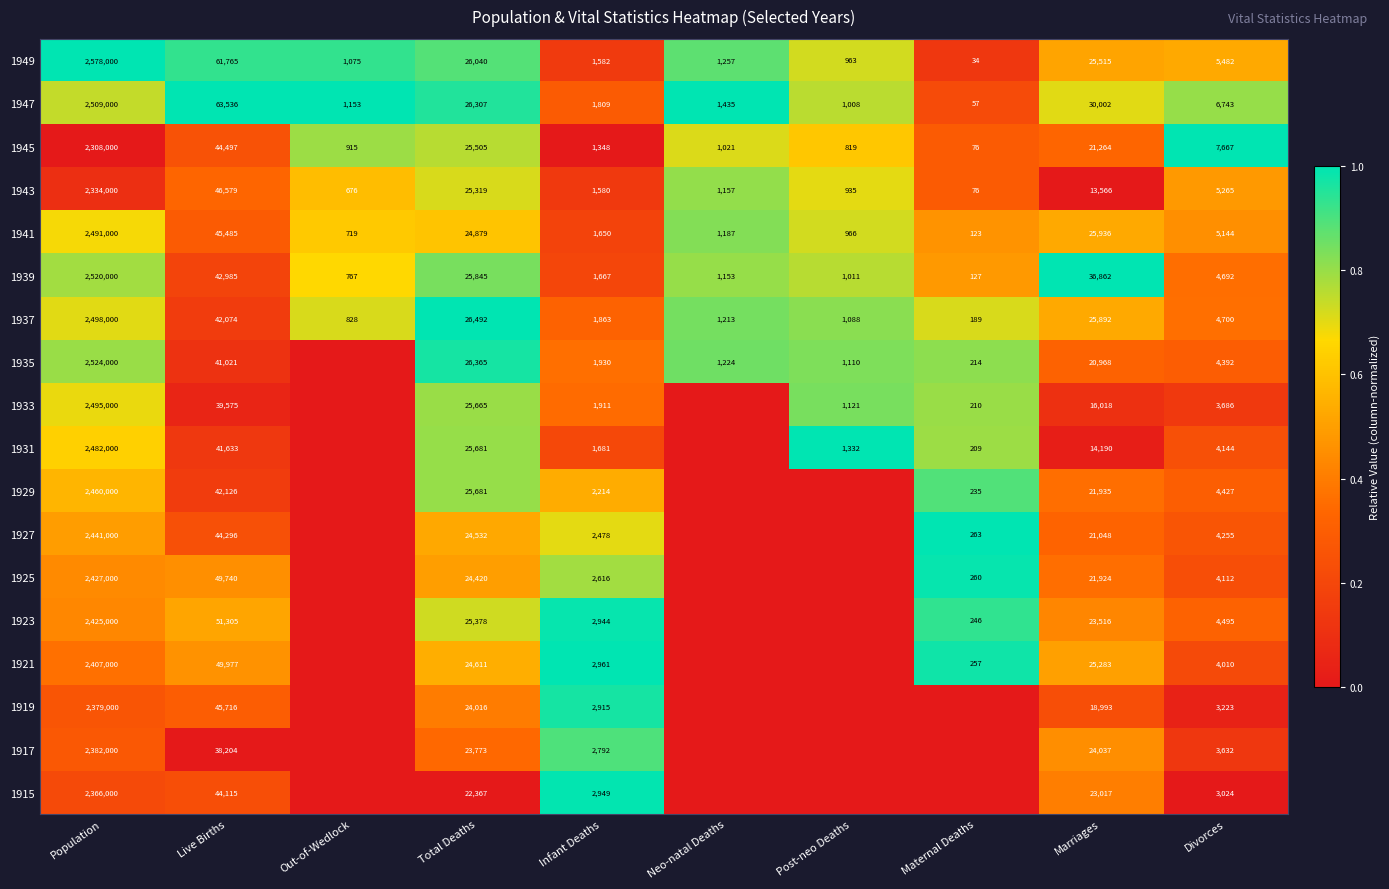

At which label does 1939 reach its minimum?

Maternal Deaths